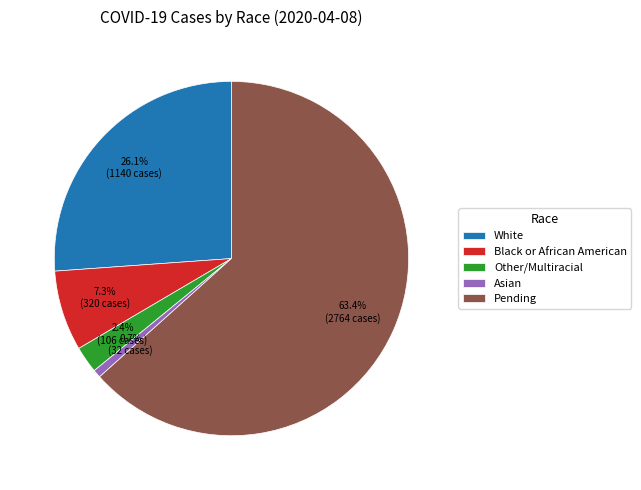

True or false: White accounts for 26% of the total.

True